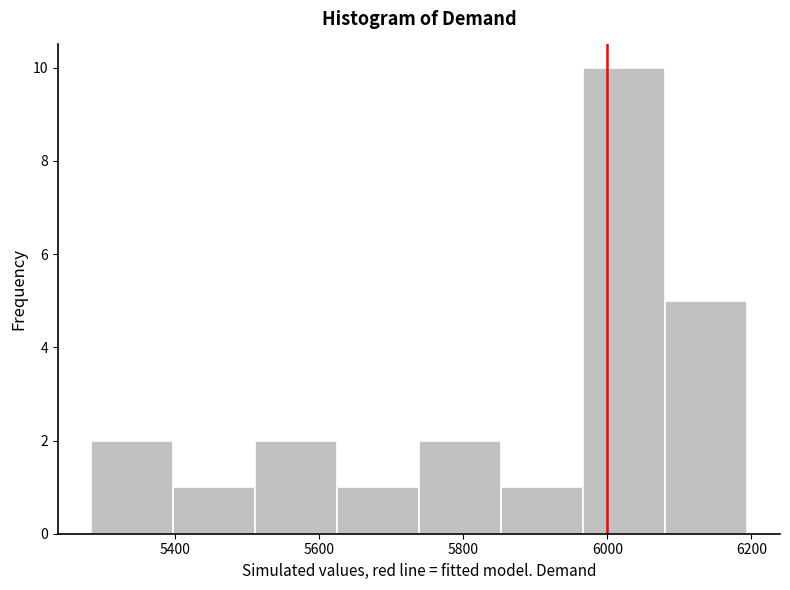

Over which range of the x-axis is the bar tallest?

5960 to 6080